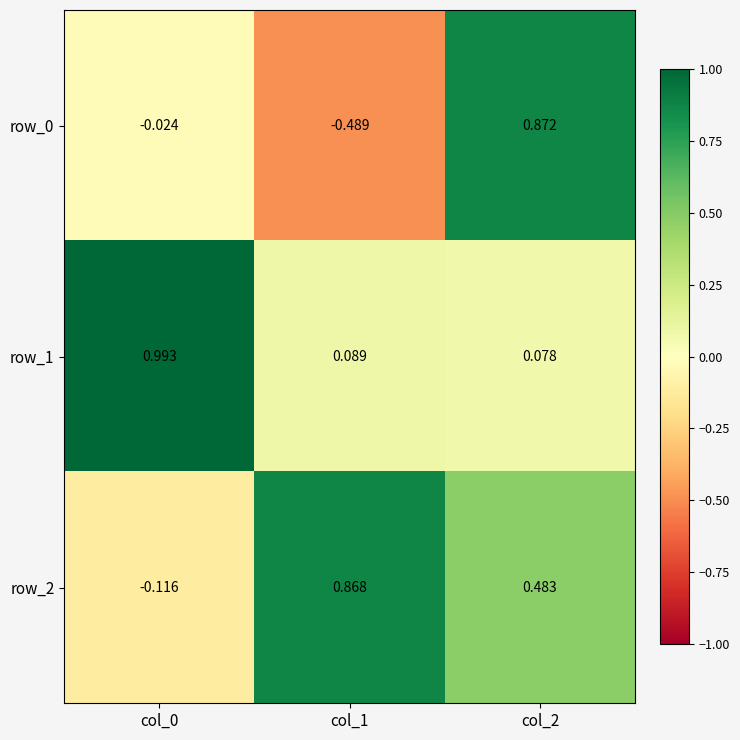

What is the sum of all row_1 values?

1.2